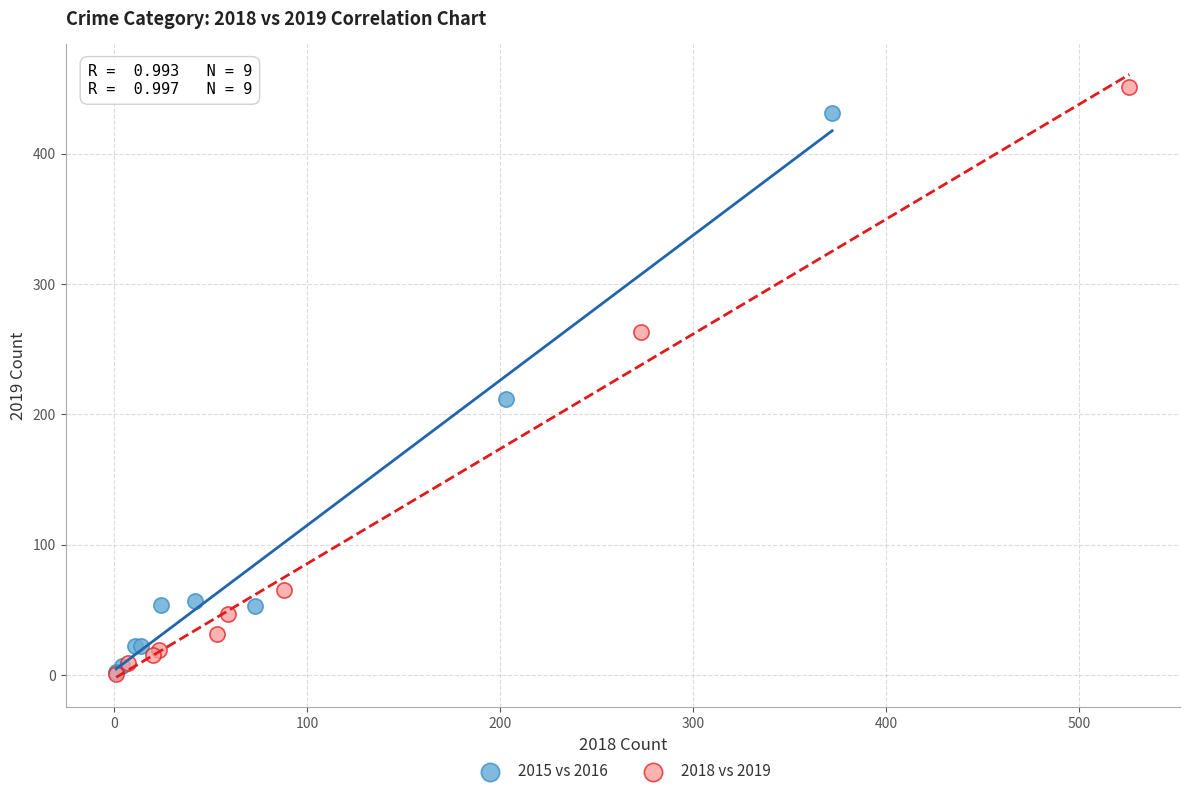

Which series has the largest Y range (max minus min)?

2018 vs 2019